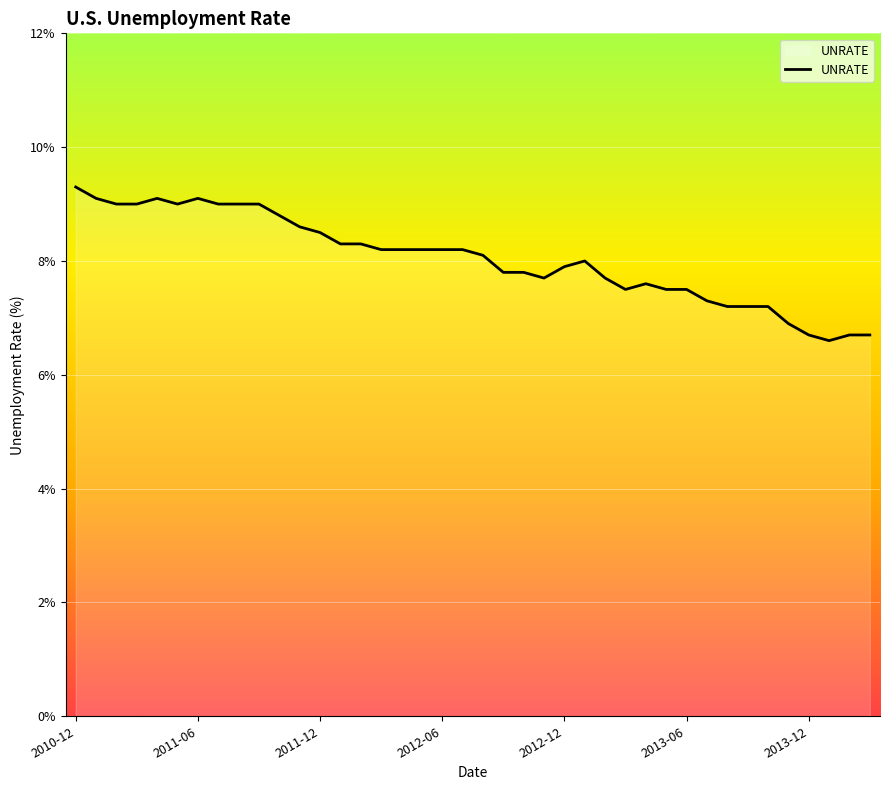

What is the difference between the maximum and minimum values?

2.7